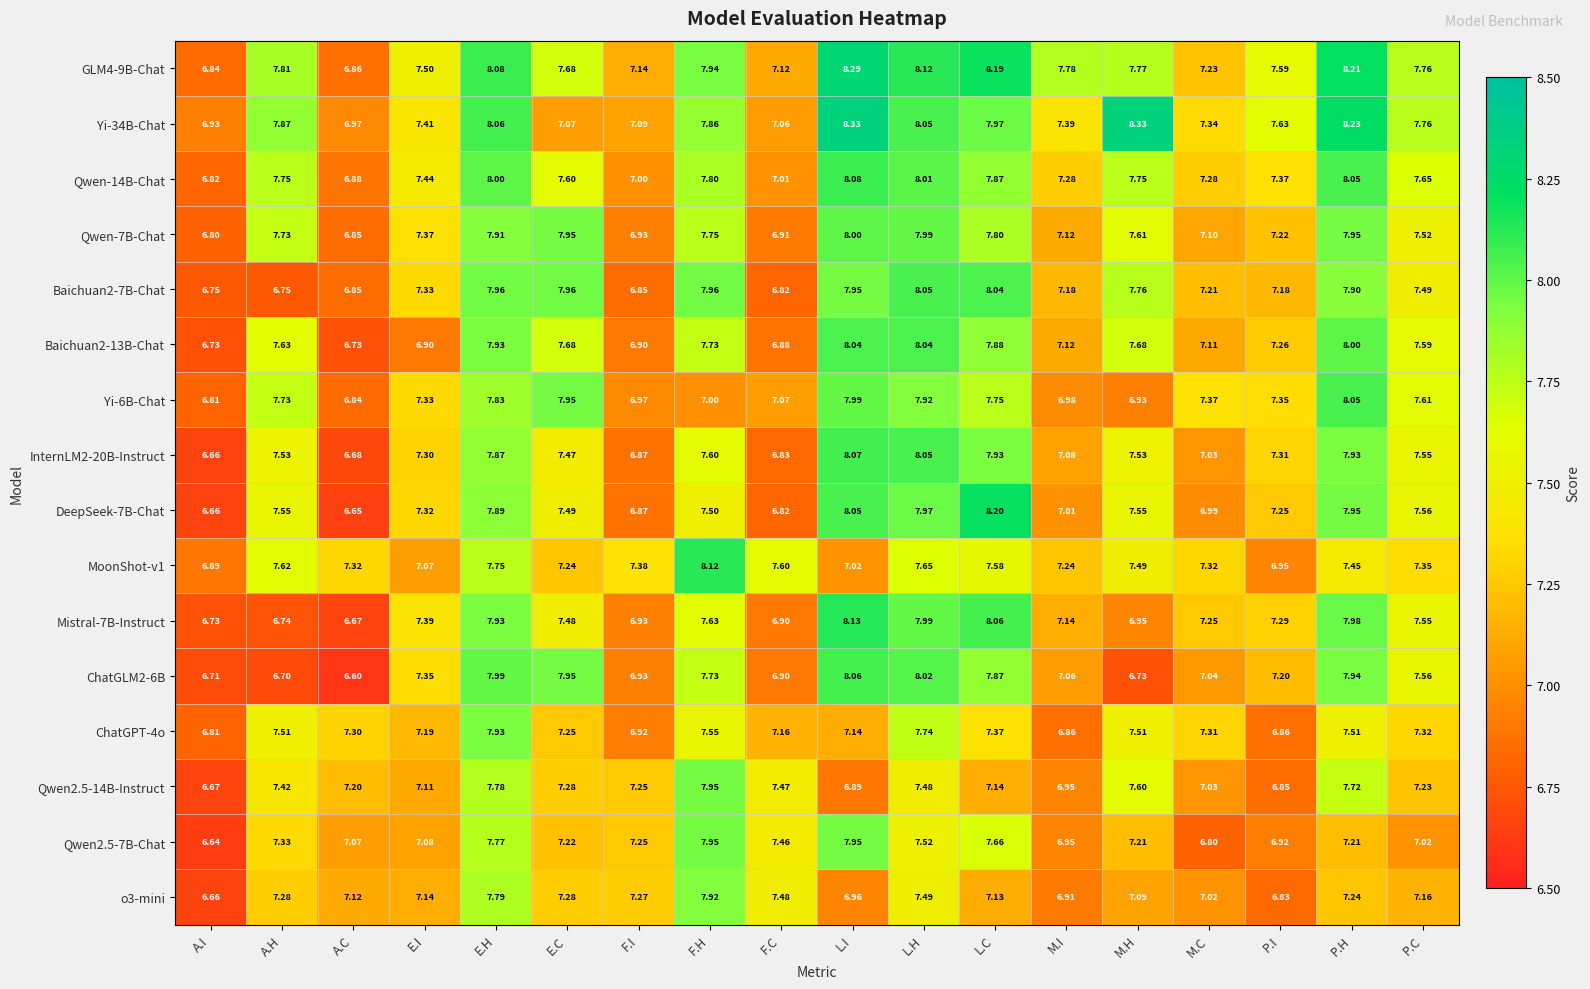

Which series has the largest total across all categories?

GLM4-9B-Chat